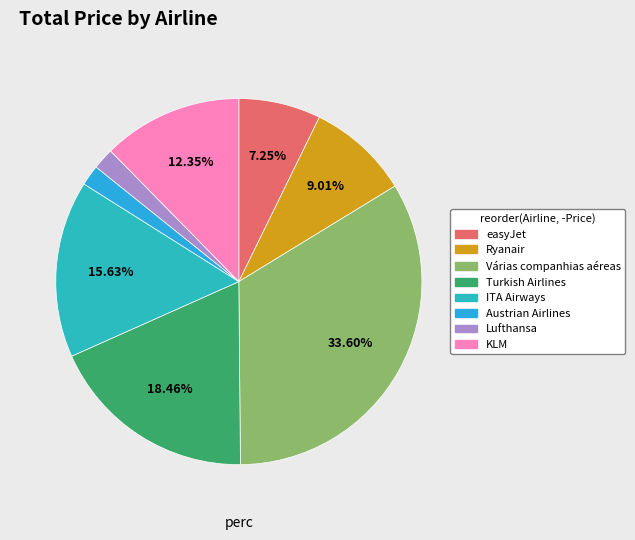

Count the number of slices in the pie.

8